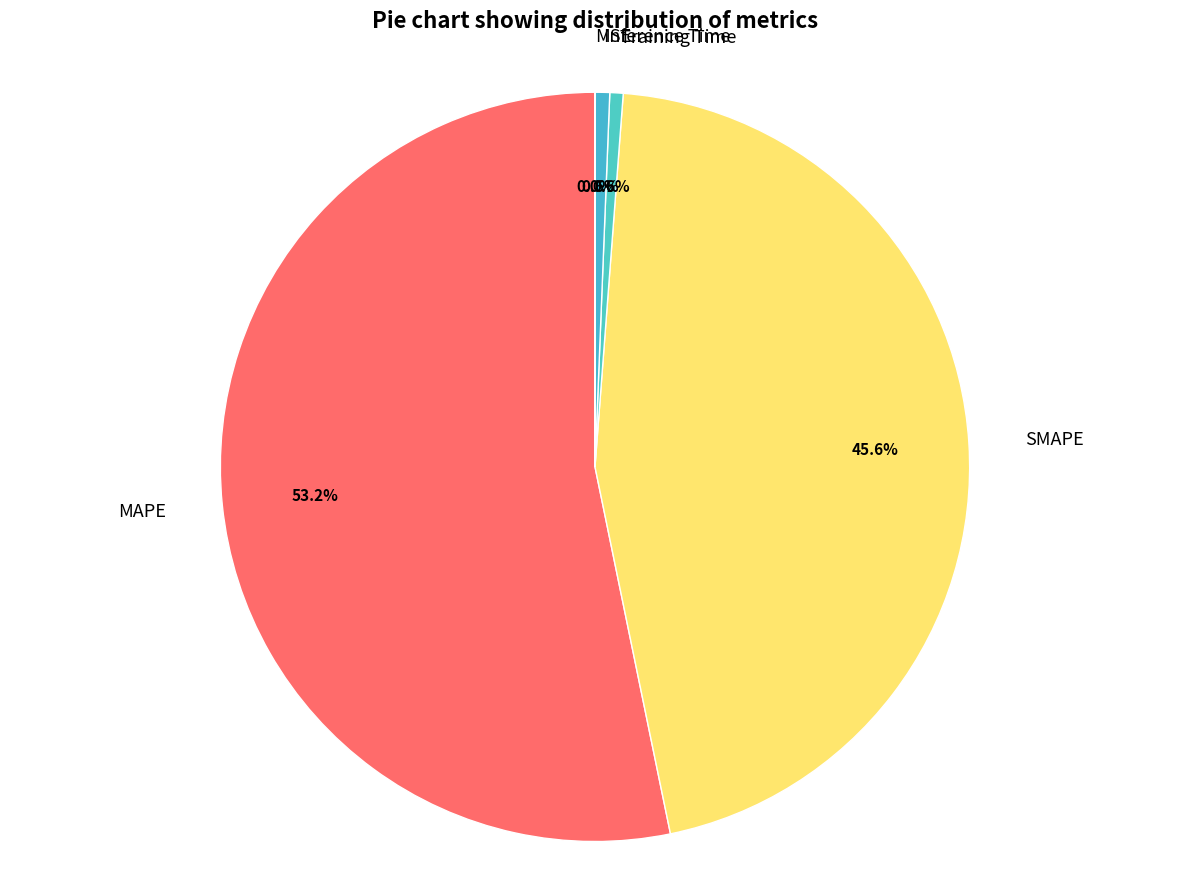

Do SMAPE and Training Time together represent more than half of the pie?

No